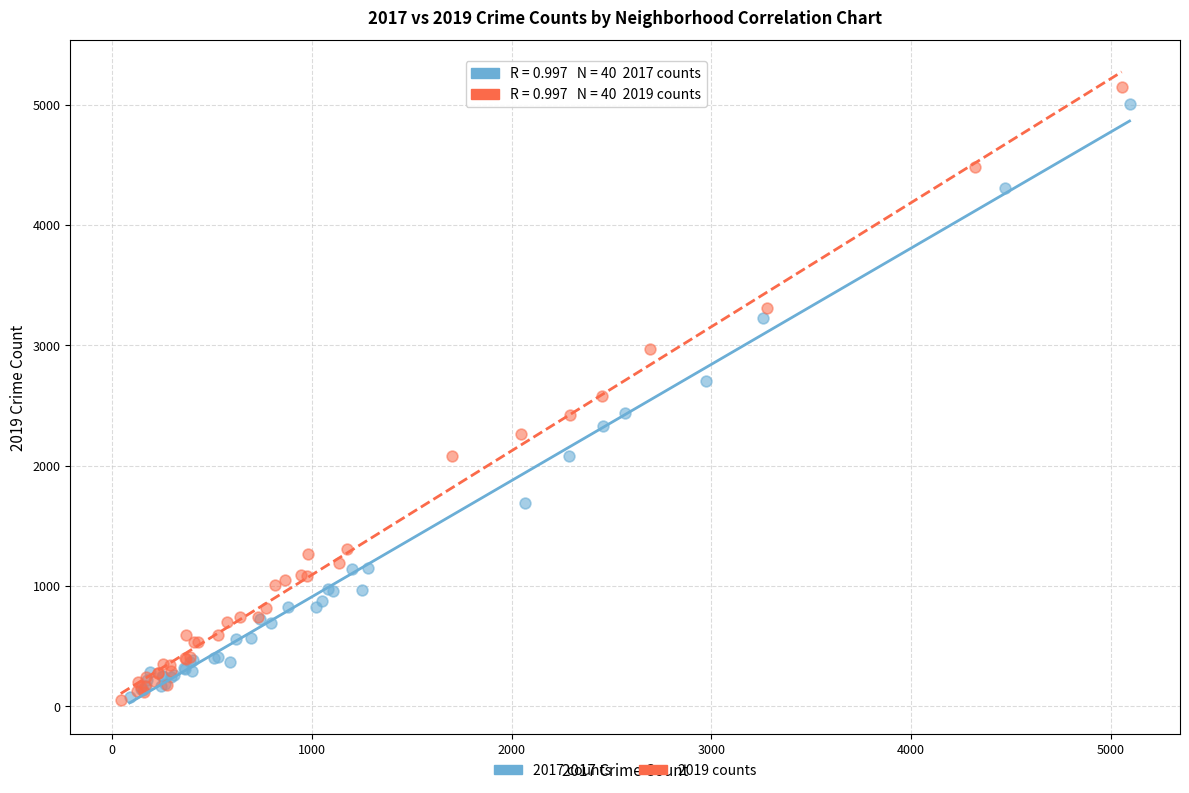

Which series has the largest Y range (max minus min)?

2019 counts